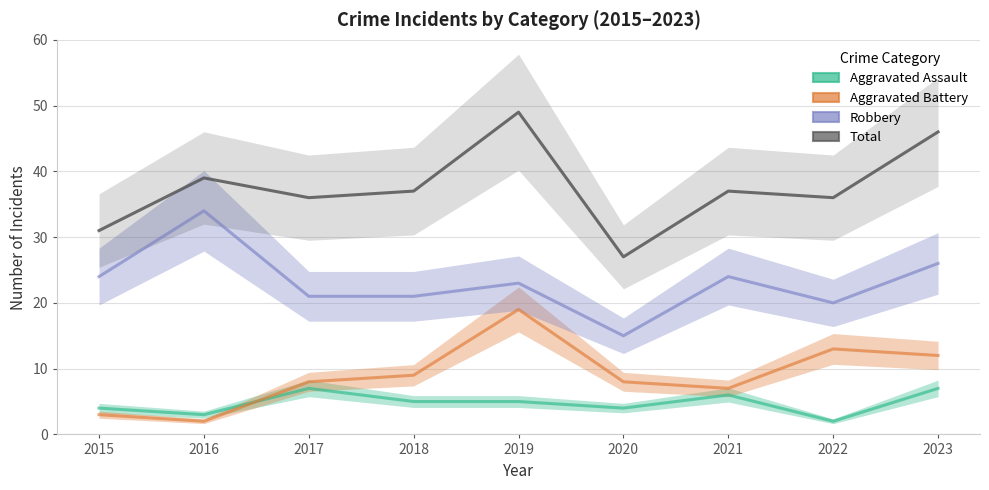

How many distinct data groups are displayed?

4